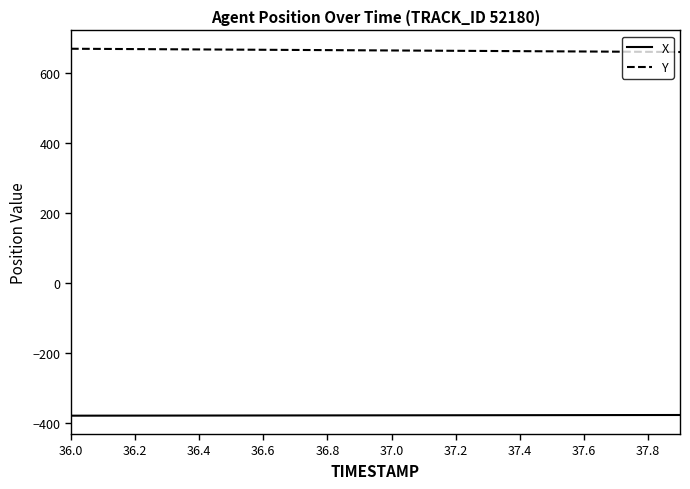

True or false: X and Y intersect in this chart.

False